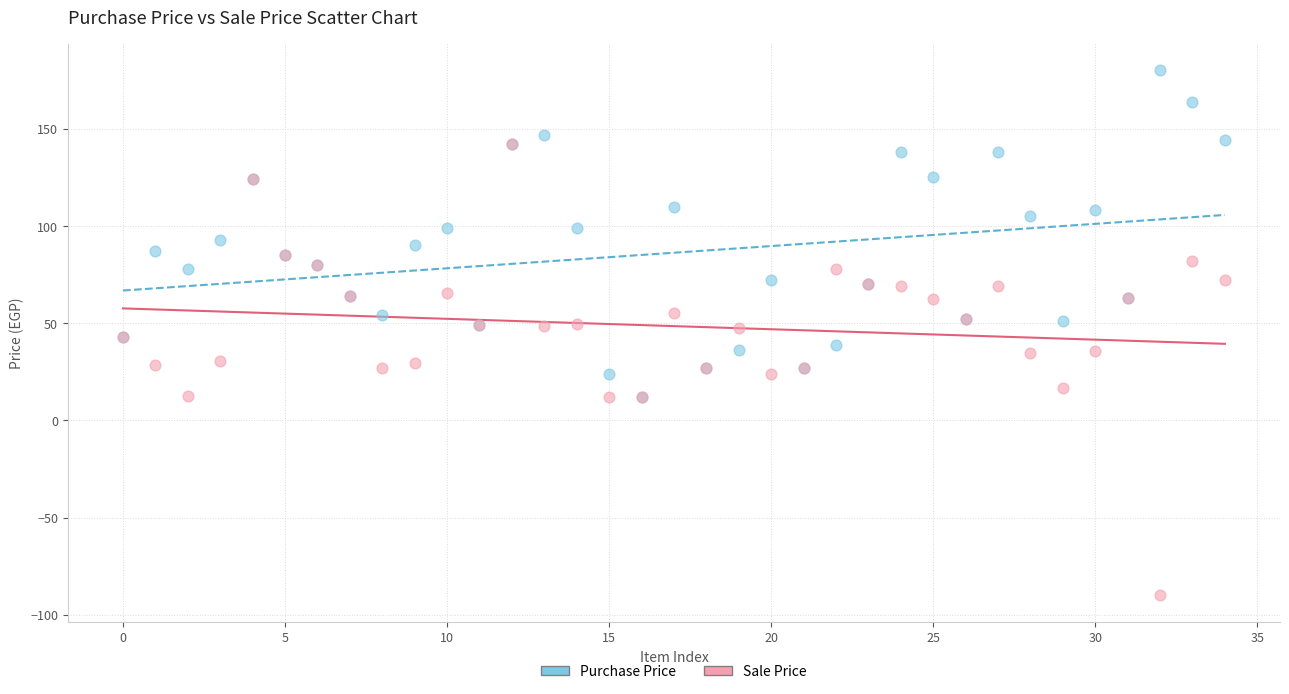

Which series contains the highest Y value?

Purchase Price